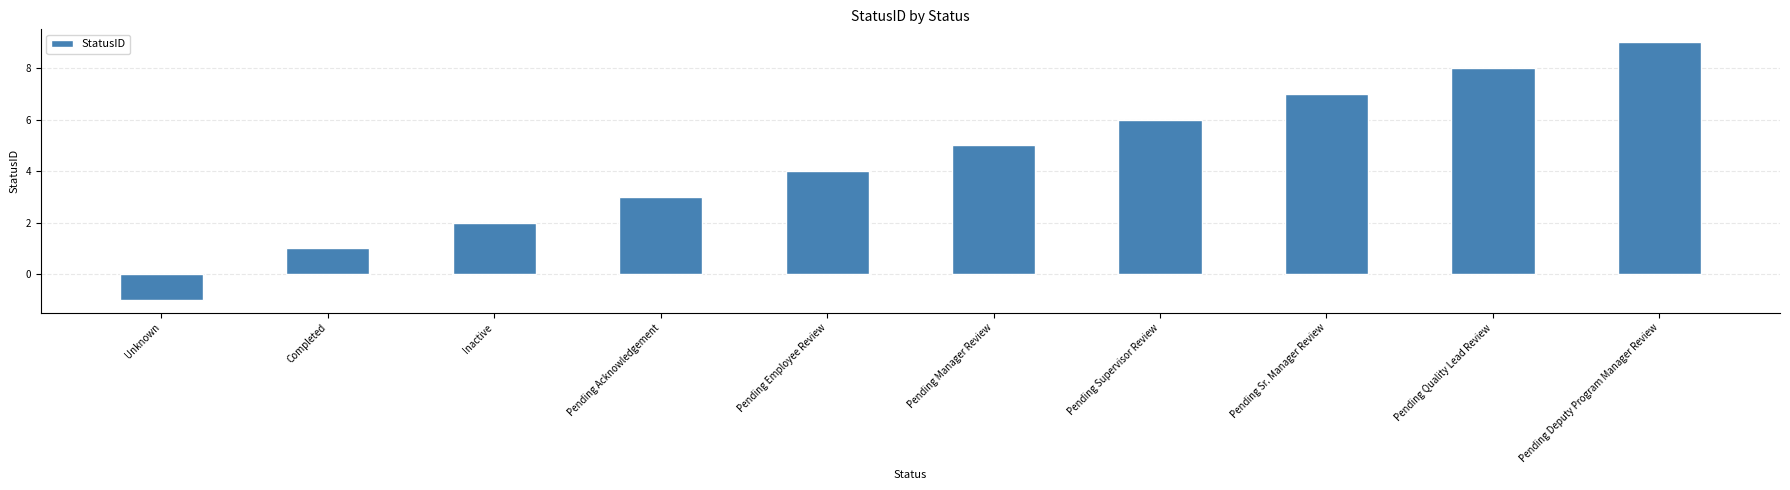

What is the change in value from Pending Acknowledgement to Pending Employee Review?

+1